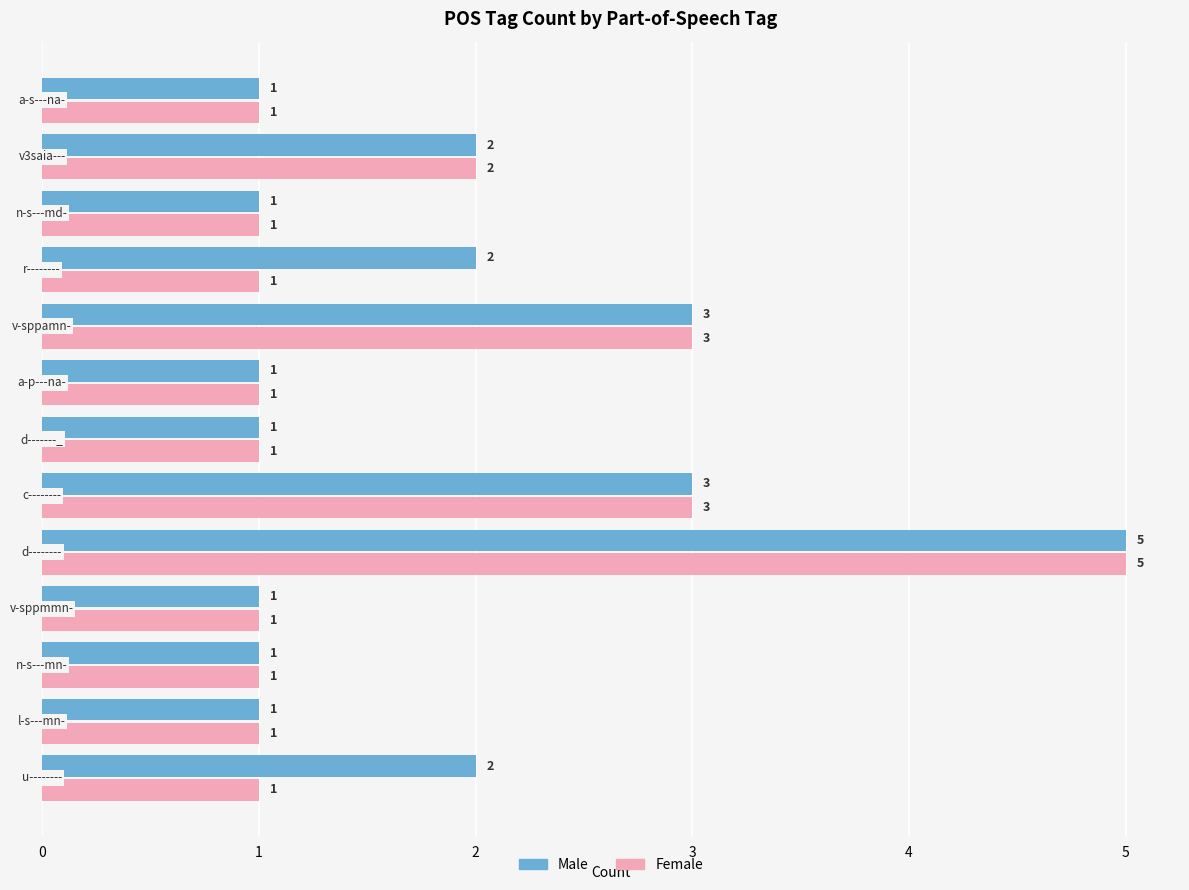

What is the highest value of the Male series?

5